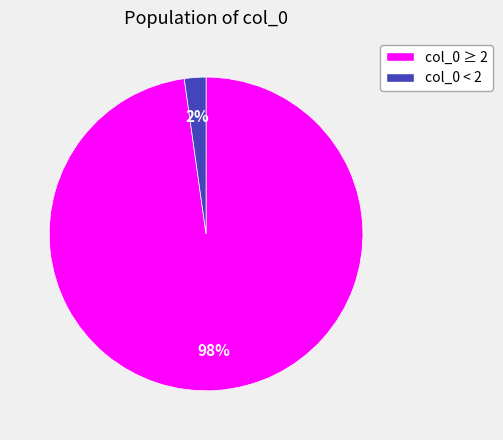

How many slices are in this pie chart?

2